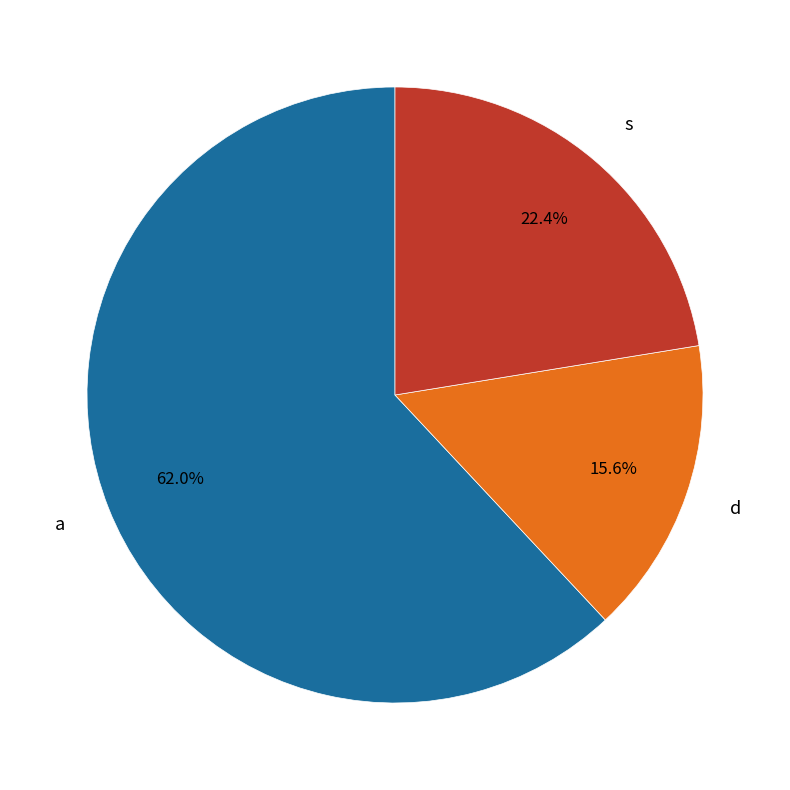

Does any single category account for the majority?

Yes